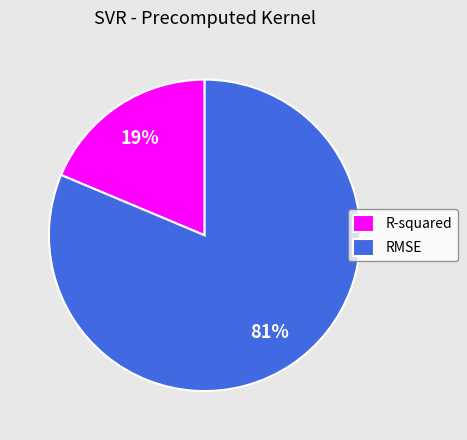

Is the sum of RMSE and R-squared greater than half?

Yes